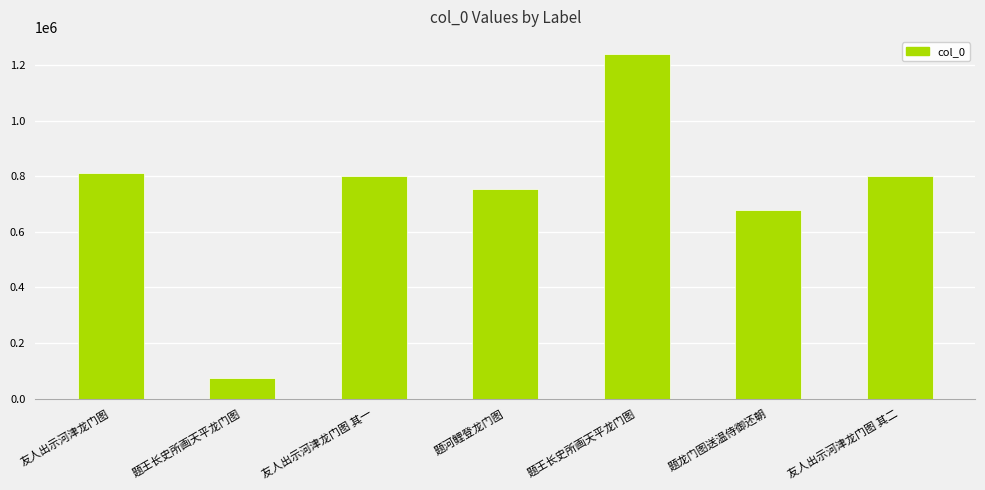

Count the number of categories in the chart.

7